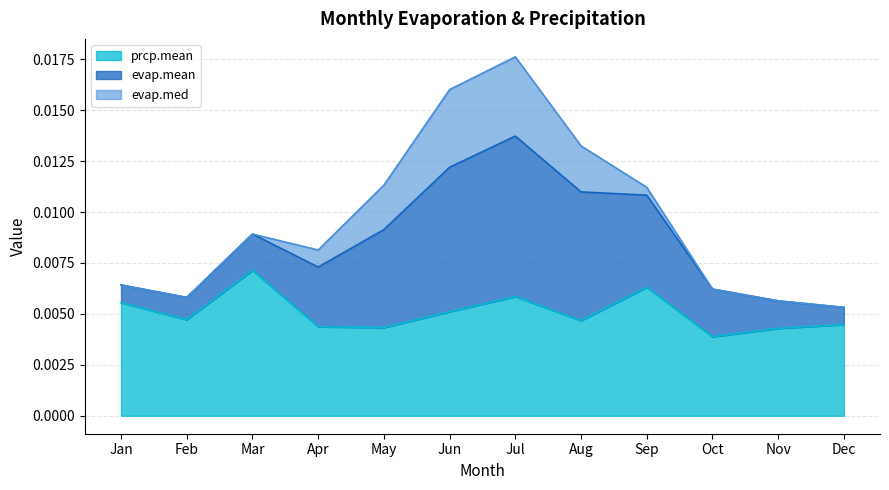

Is it true that prcp.mean equals 0.0 at Apr?

False